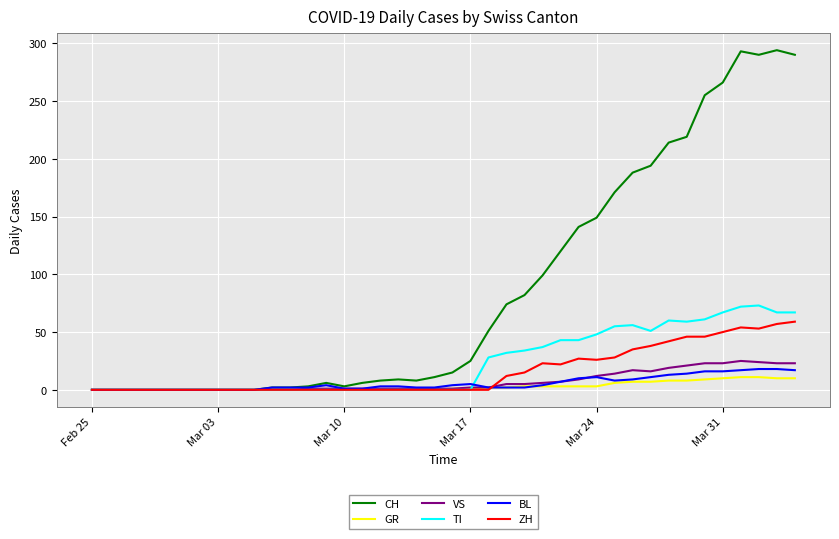

Which series has the widest spread of values?

CH